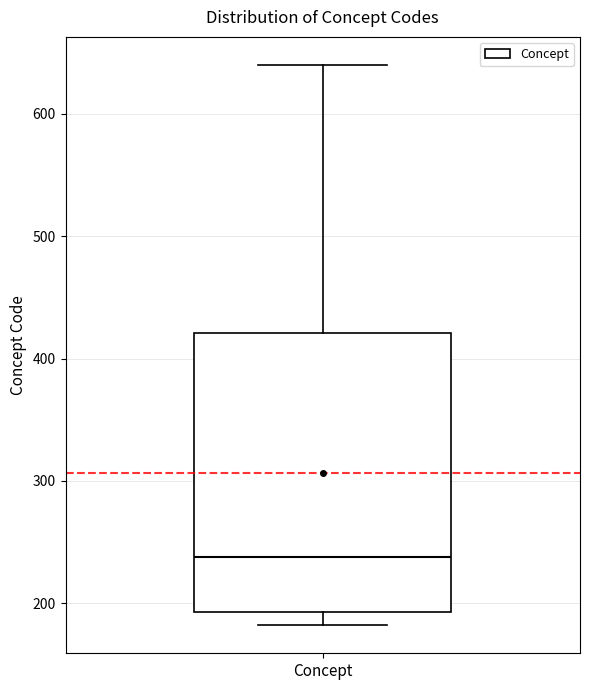

Where is the lower edge of the box for Concept on the y-axis? The values are not printed on the chart, so give them approximately, as read against the axis.

190